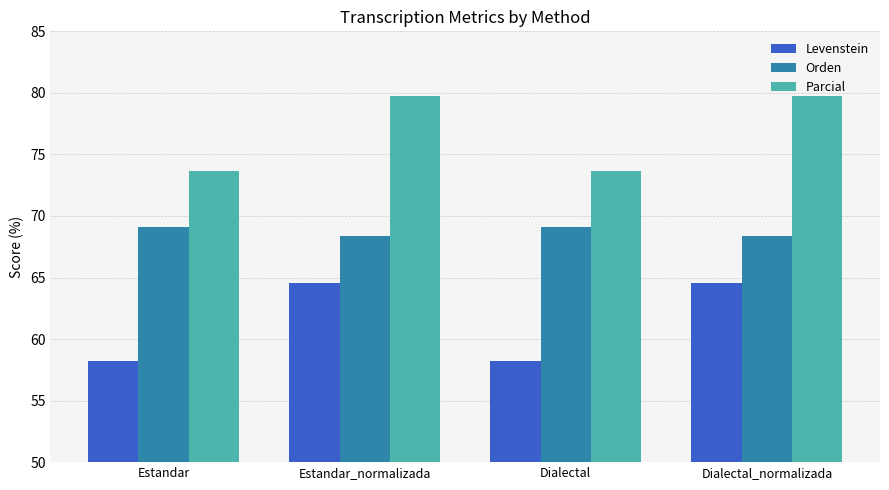

What is the average value of the Levenstein series?

61.4